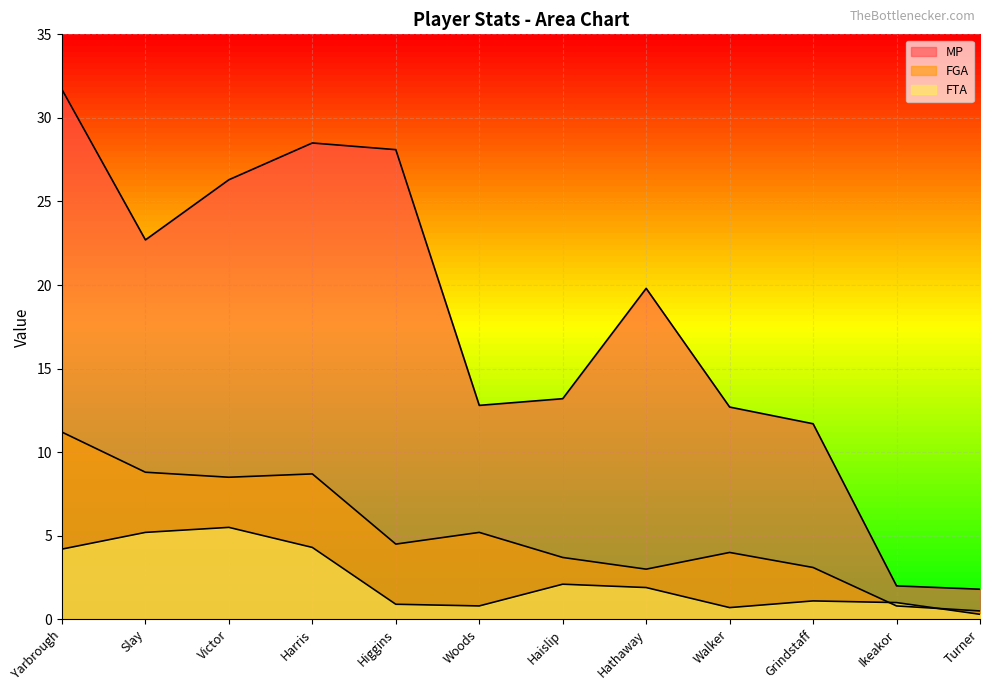

What is the label of the 9th point from the left?

Walker